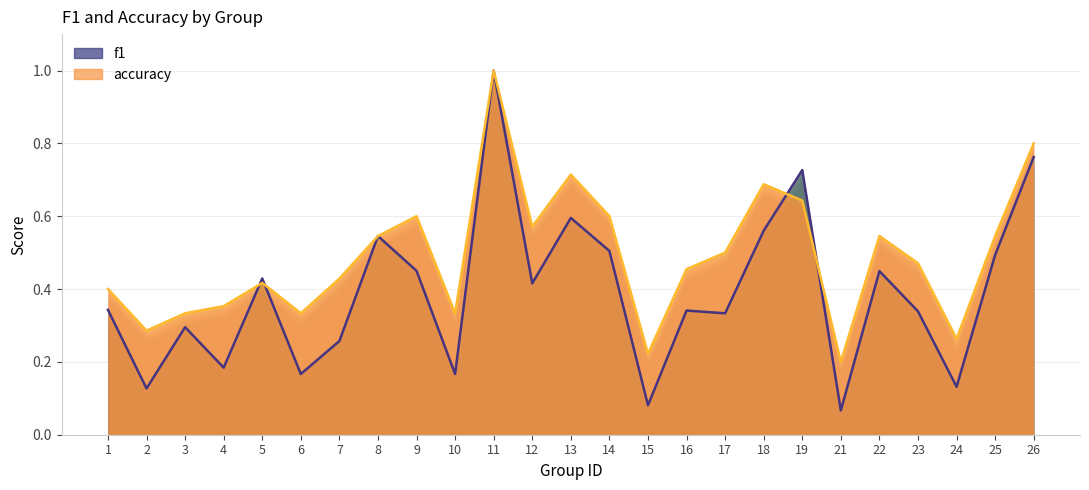

Which series changed the most between 10 and 15?

accuracy